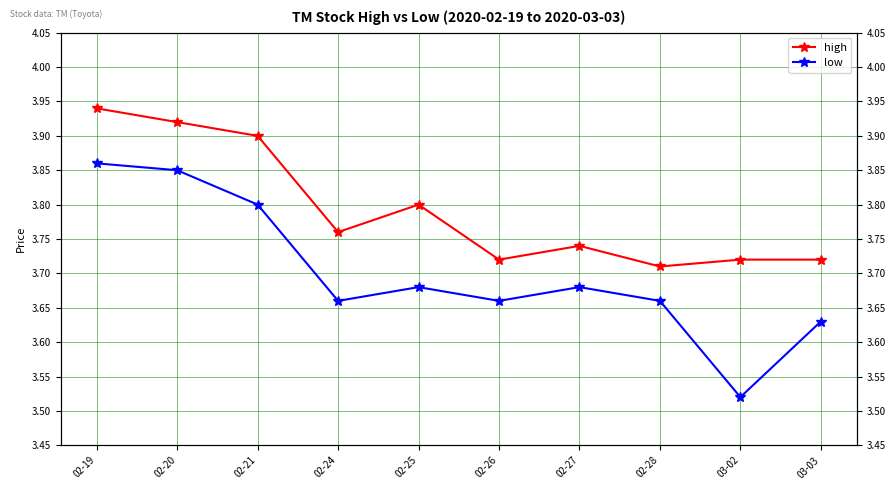

Reading left to right, what are all the values shown in this chart?

high: 3.9	3.9	3.9	3.8	3.8	3.7	3.7	3.7	3.7	3.7
low: 3.9	3.9	3.8	3.7	3.7	3.7	3.7	3.7	3.5	3.6